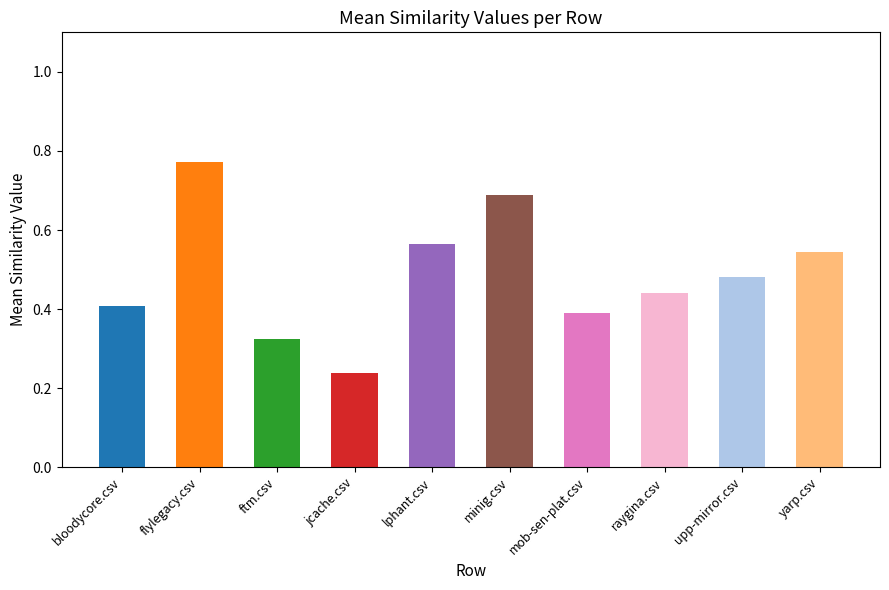

At which category does the chart reach its minimum across all series?

jcache.csv